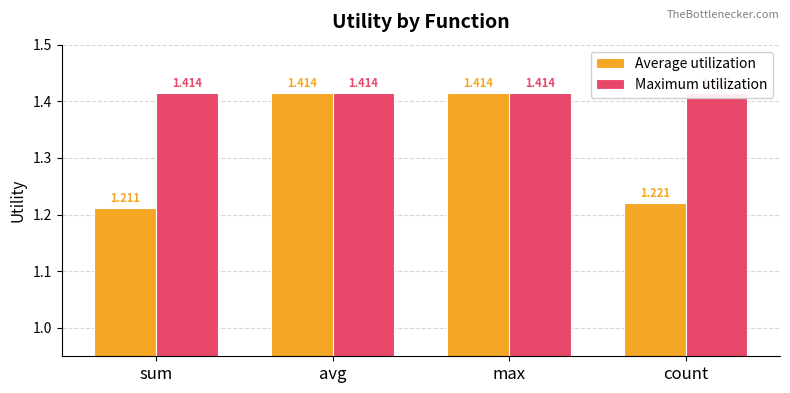

What is the minimum value for Average utilization?

1.2